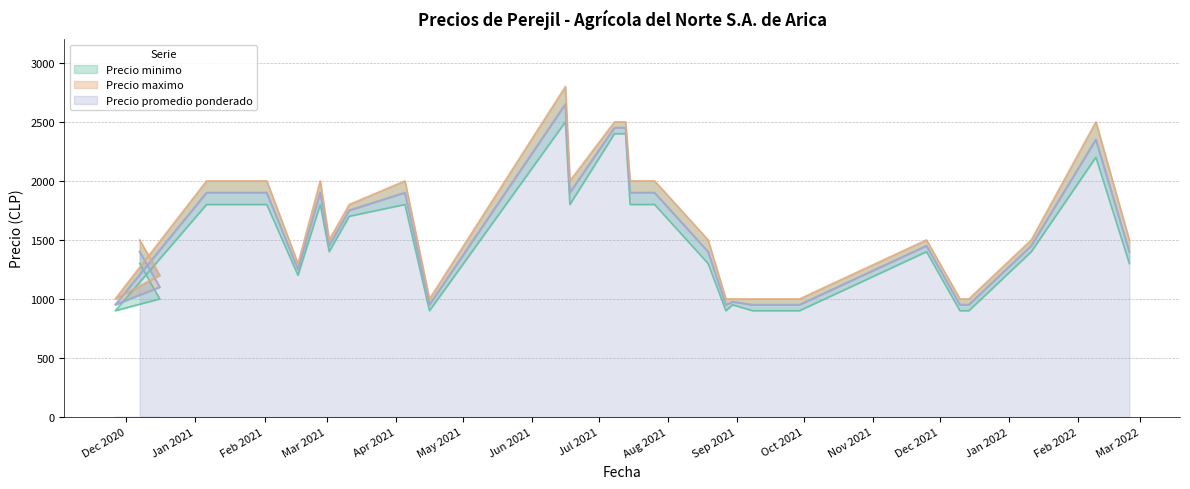

List the series in order of their peak value, lowest first.

Precio minimo, Precio promedio ponderado, Precio maximo